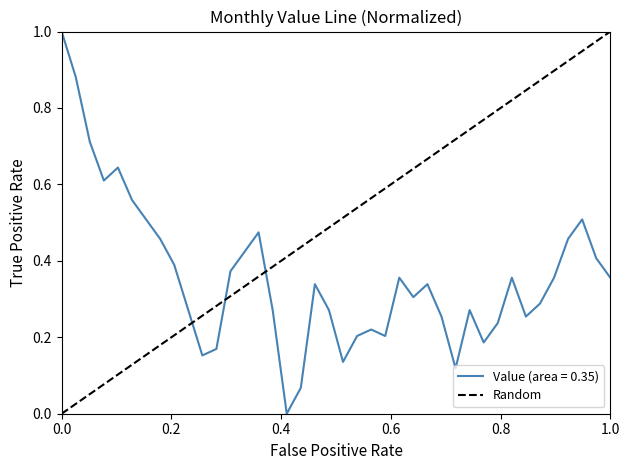

The chart shows a value of 0 at 0.0. True or false?

True